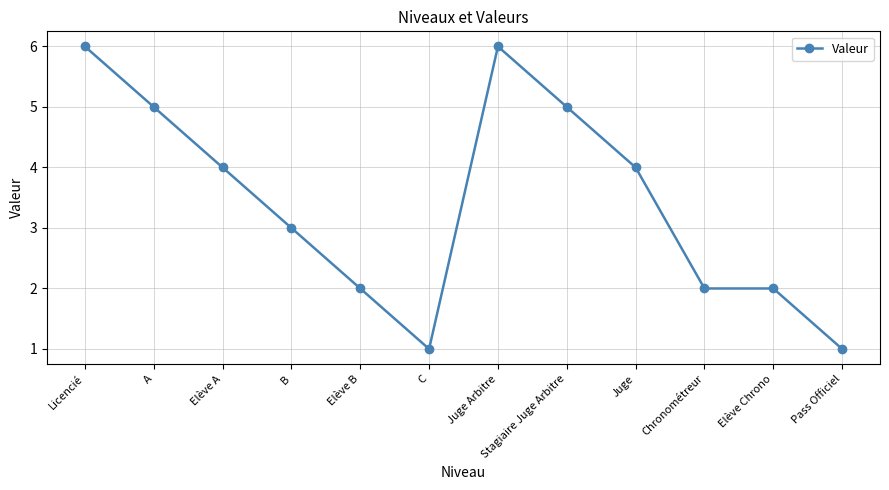

Where is the data nearest to the value 3?

B